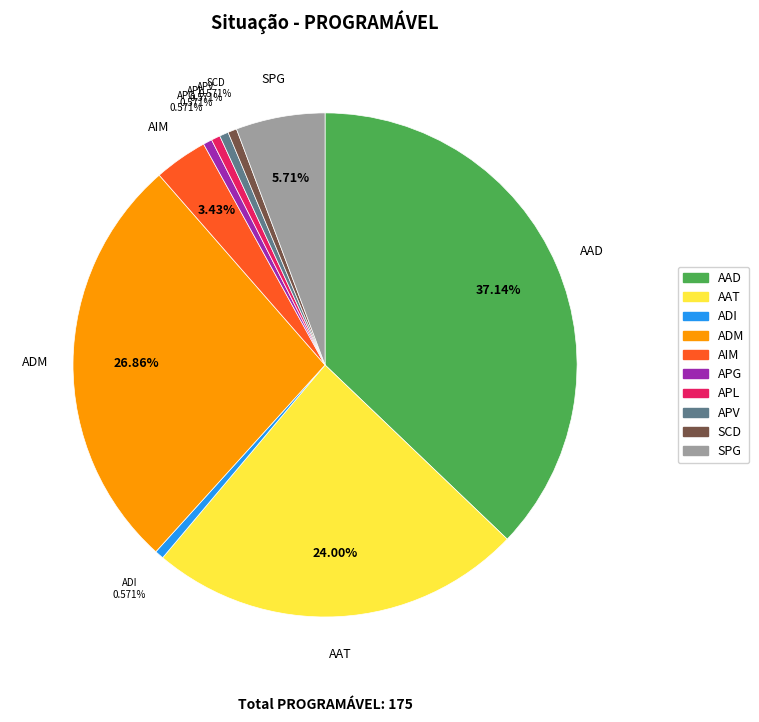

Which category has the biggest portion of the pie?

AAD